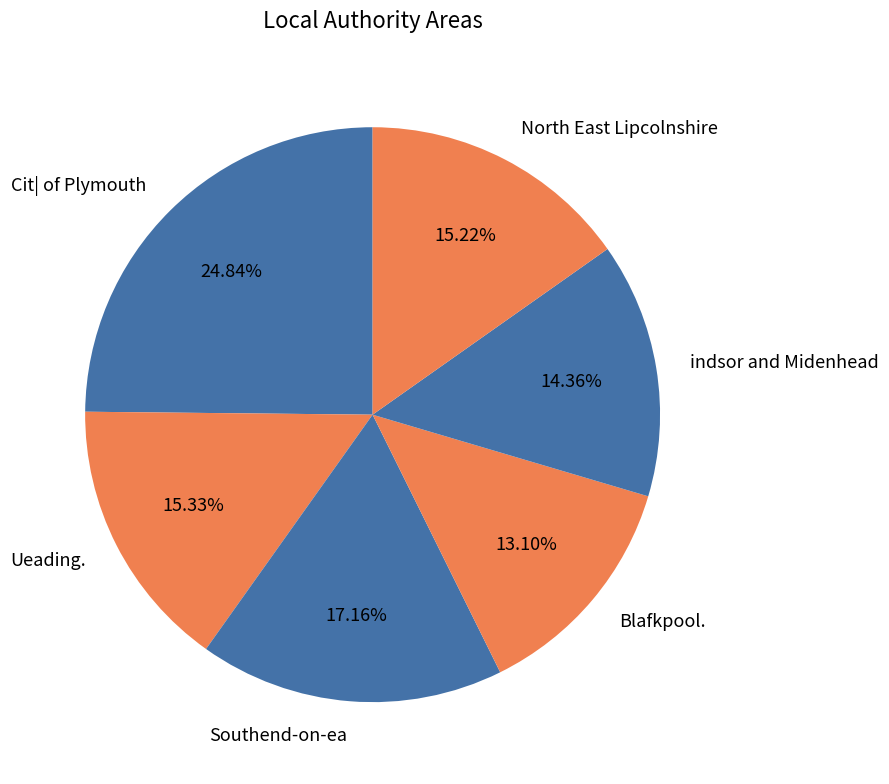

What percentage is NOT represented by indsor and Midenhead?

85.6%